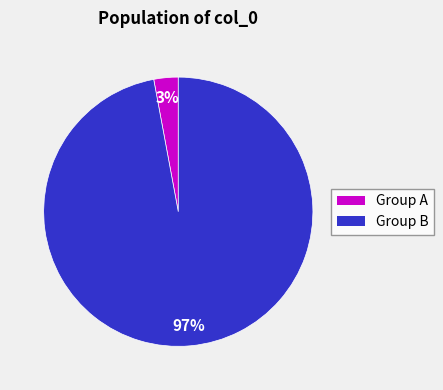

Which category accounts for the majority?

Group B